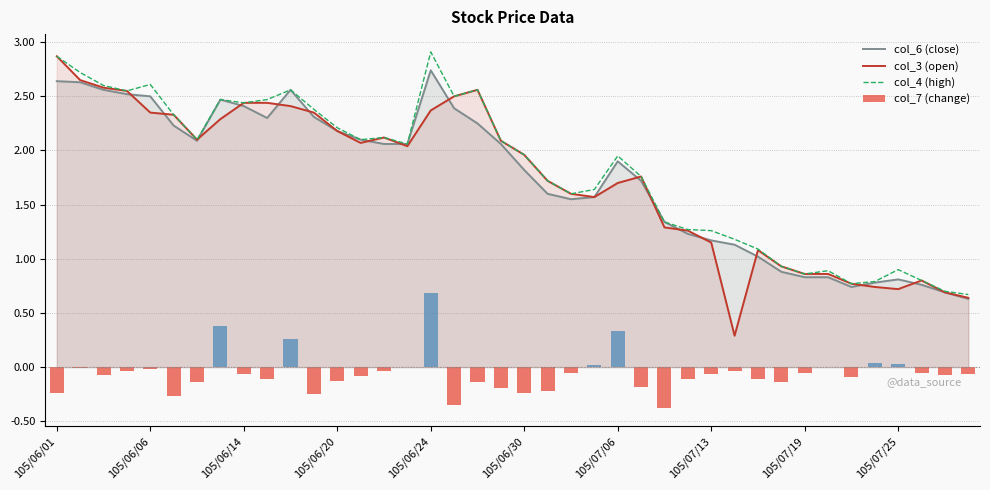

What is the lowest value of the col_3 (open) series?

0.3